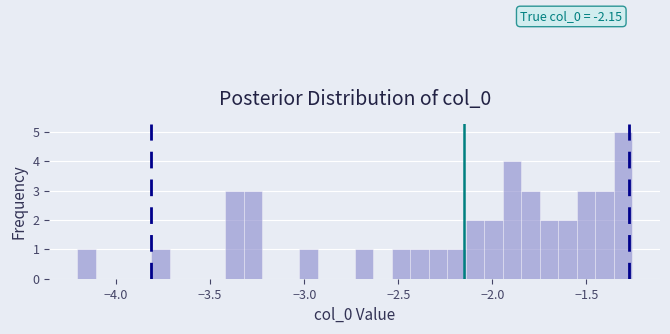

Read against the x-axis, roughly where is the centre of the tallest bar?

-1.30